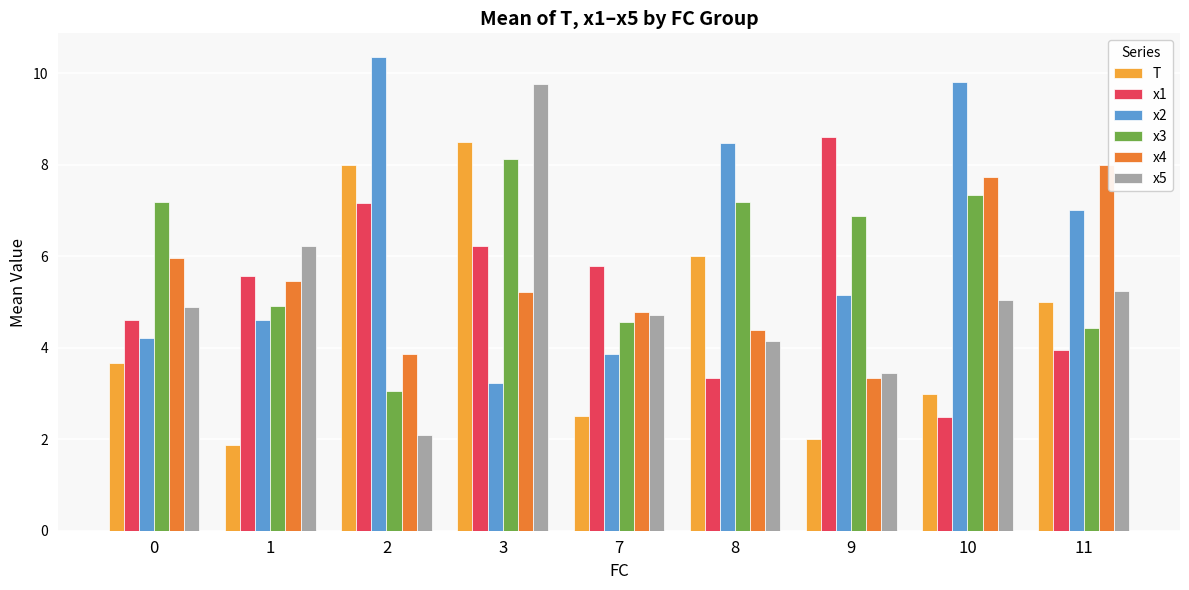

What is the difference between the second highest and minimum values in the x1 series?

4.7